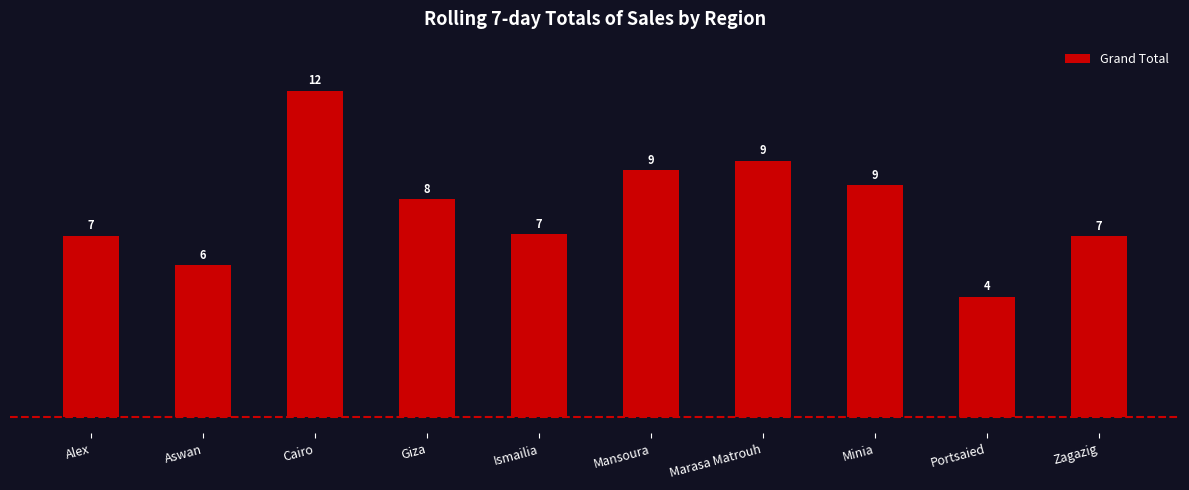

Rank the categories by value from lowest to highest.

Portsaied, Aswan, Zagazig, Alex, Ismailia, Giza, Minia, Mansoura, Marasa Matrouh, Cairo